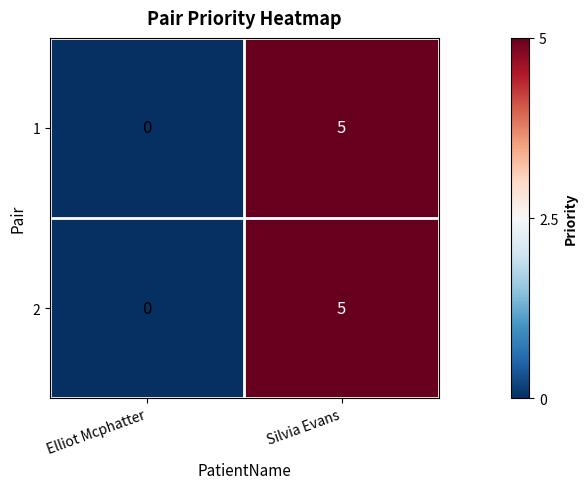

What is the difference between the maximum and minimum values in the 2 series?

5